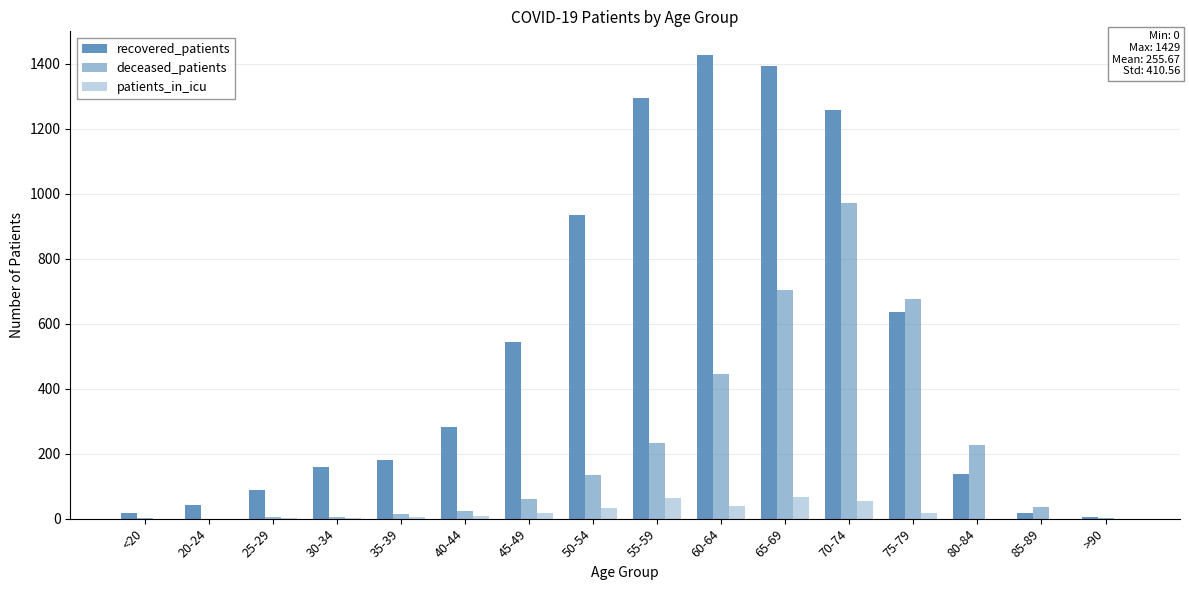

At 50-54, list the series in order from smallest to largest.

patients_in_icu, deceased_patients, recovered_patients